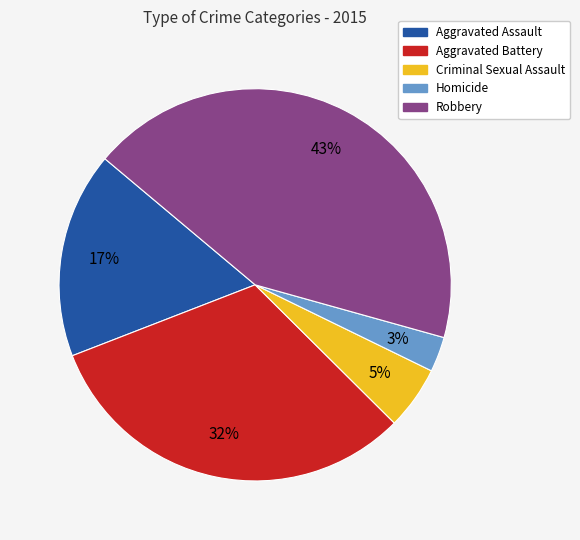

Rank the categories by value from lowest to highest.

Homicide, Criminal Sexual Assault, Aggravated Assault, Aggravated Battery, Robbery